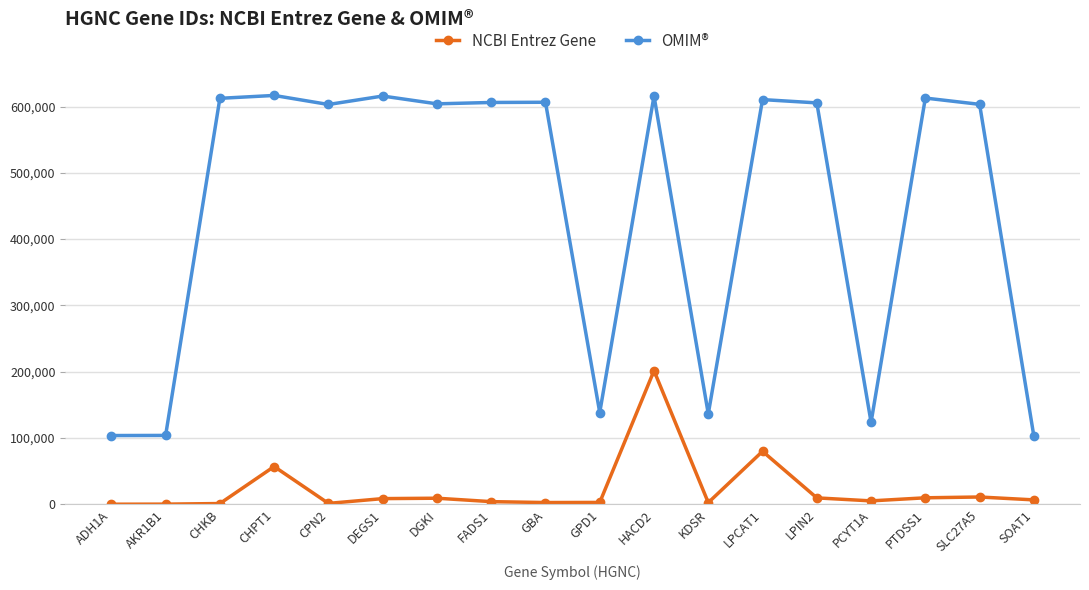

At LPCAT1, list the series in order from smallest to largest.

NCBI Entrez Gene, OMIM®